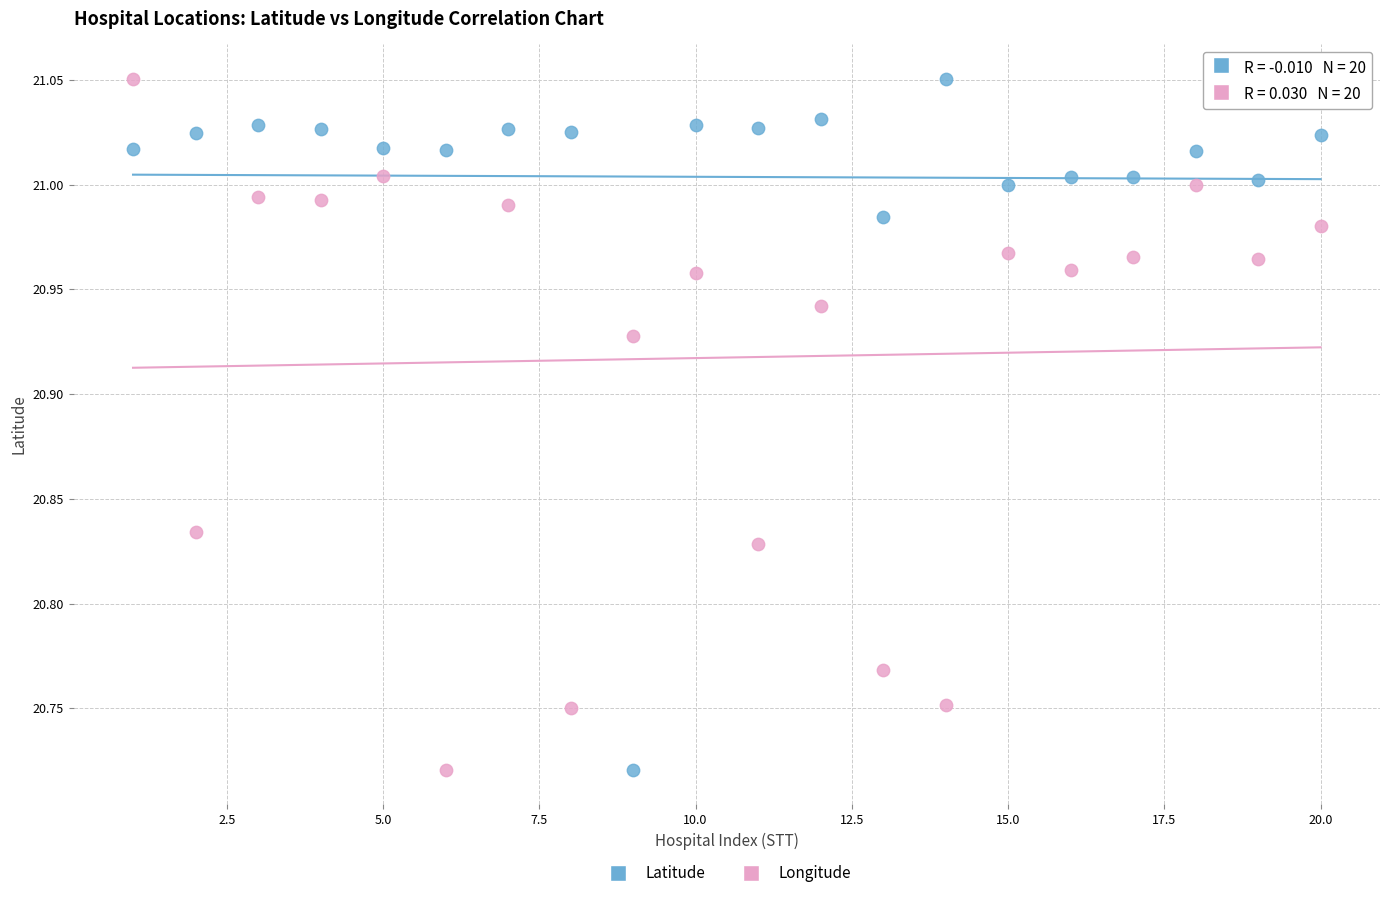

Across all data points, what is the range of X values (max minus min)?

19.0